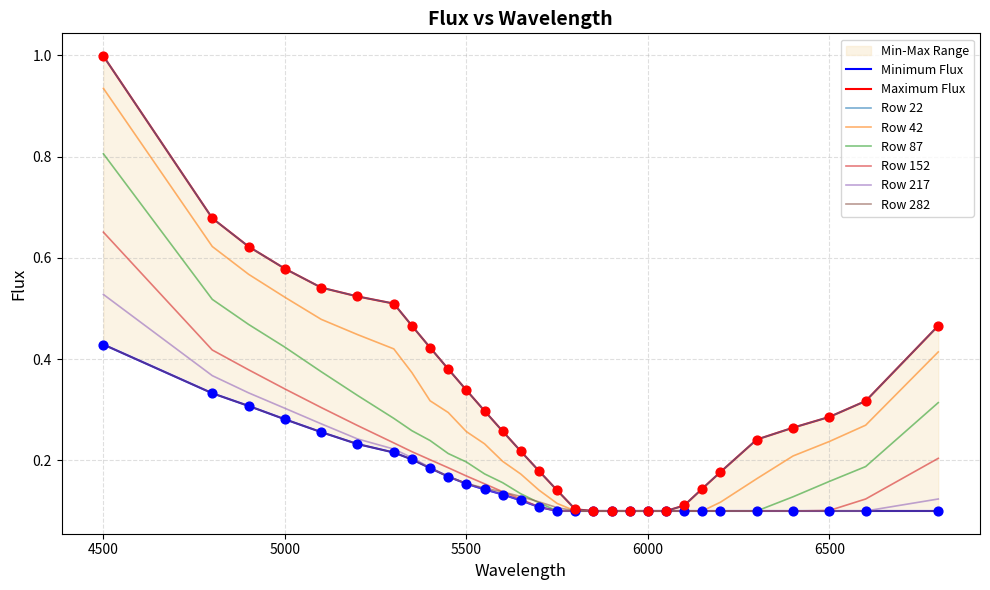

Which series contains the lowest Y value?

22